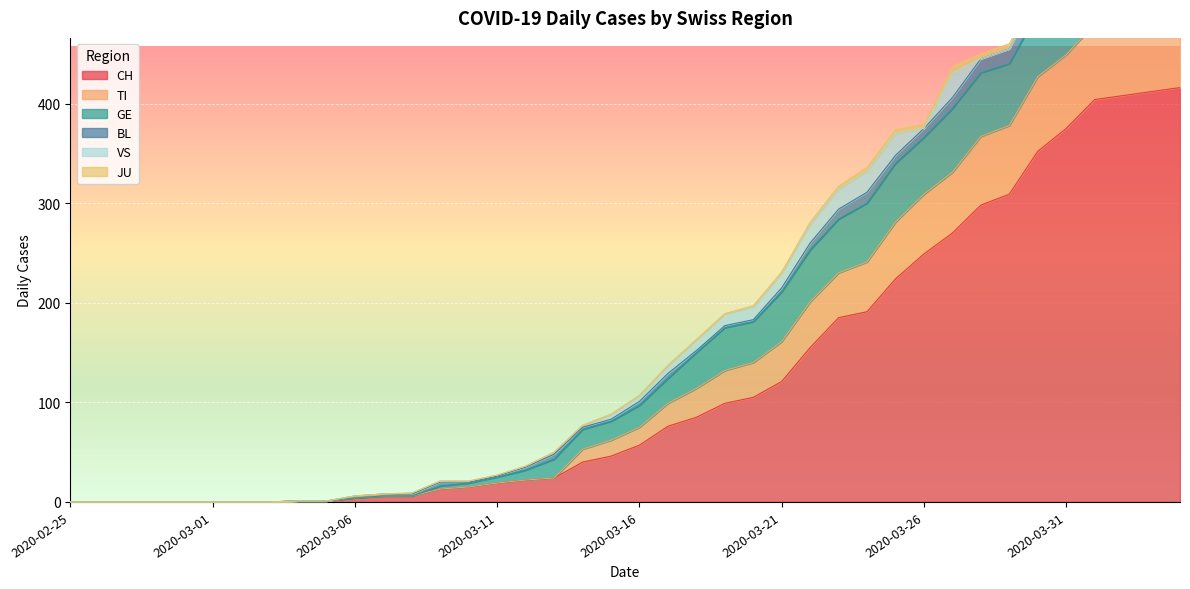

Where is VS nearest to the value 12?

2020-03-19